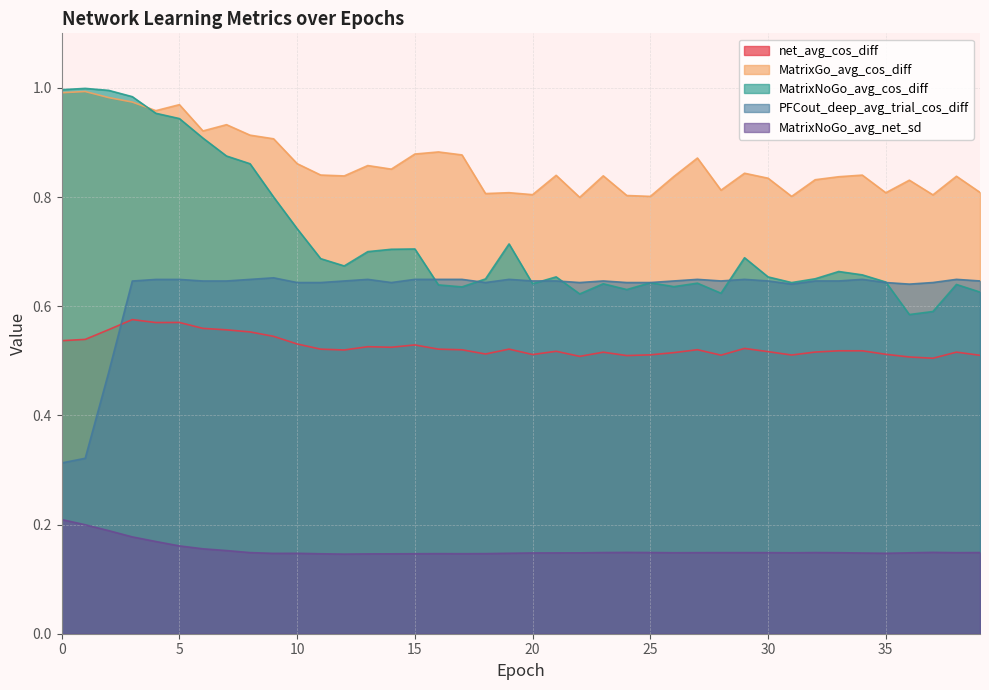

At which category is the sum across all series the highest?

3